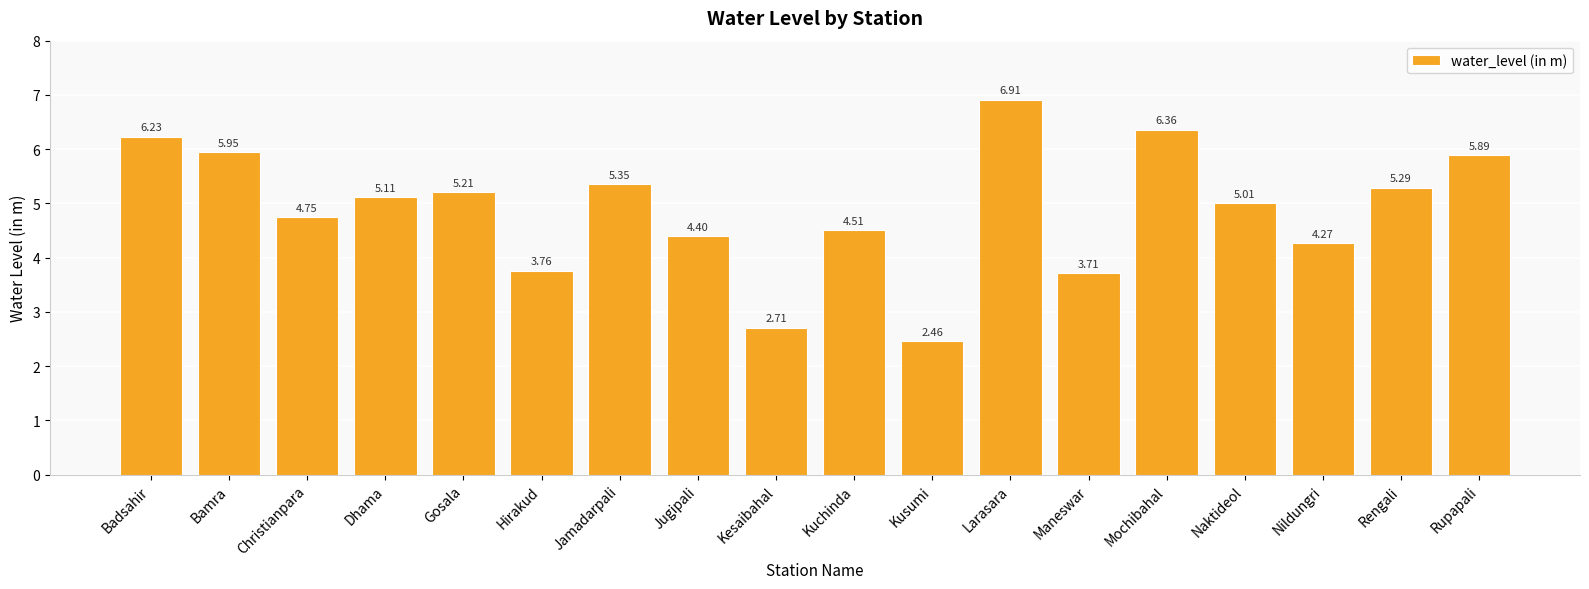

Does the chart contain stacked bars?

No